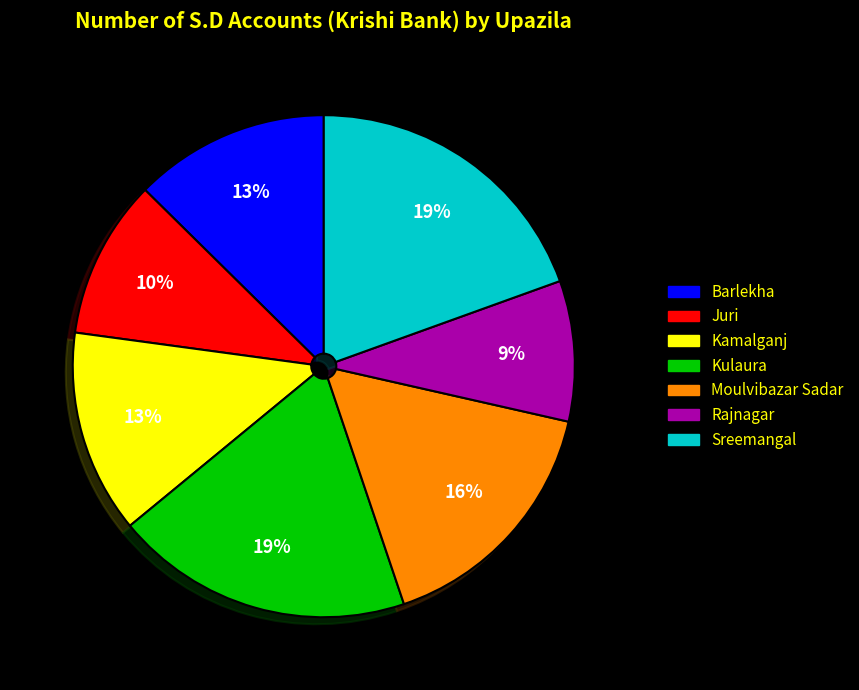

What is the ratio of the value at Kulaura to the value at Rajnagar?

2.1